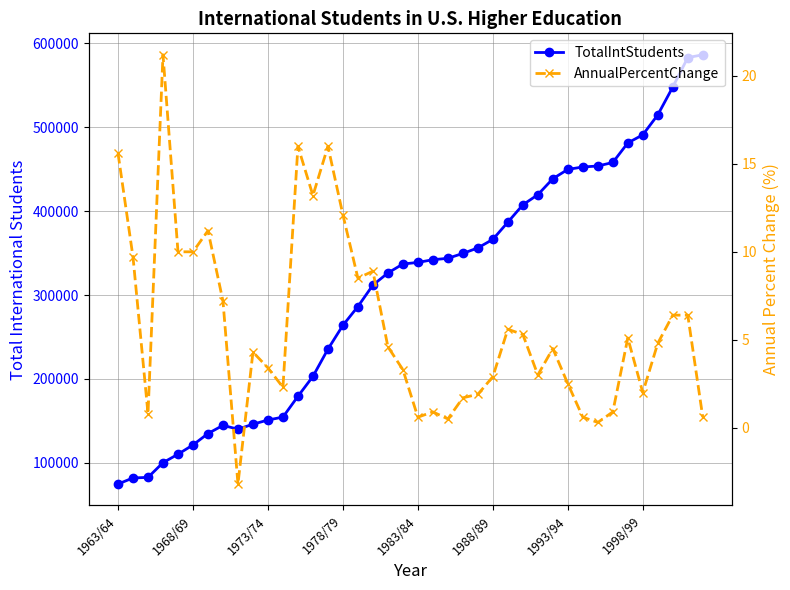

Which category has the lowest value in the TotalIntStudents series?

1963/64